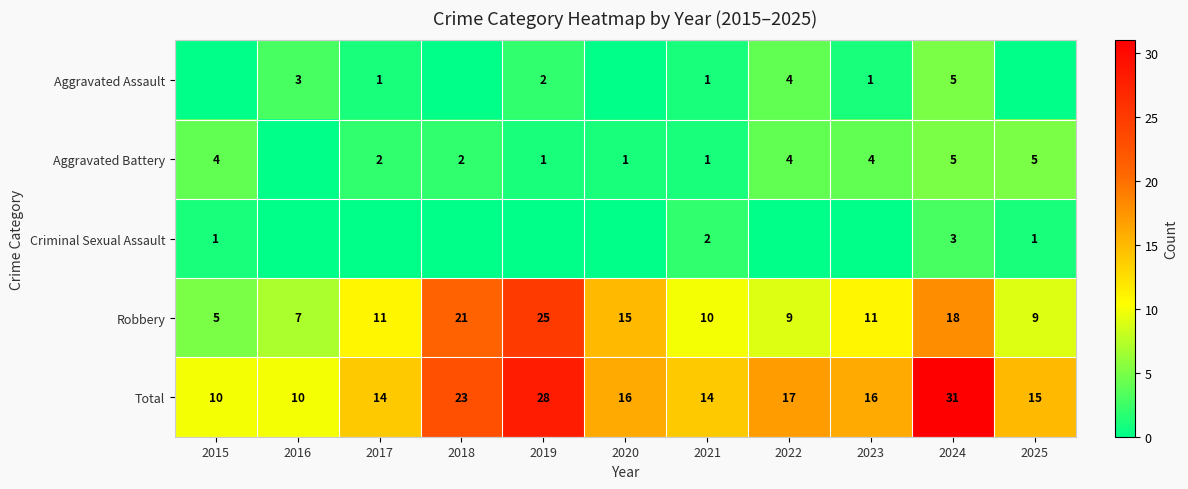

What is the difference between the maximum and minimum values in the Robbery series?

20